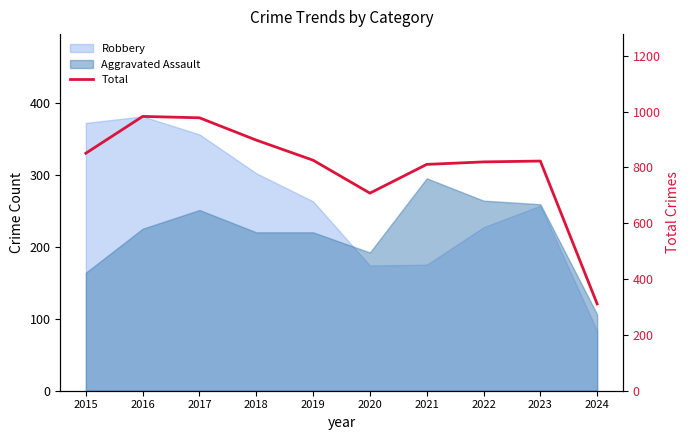

At which category does the data reach its first local peak?

2016